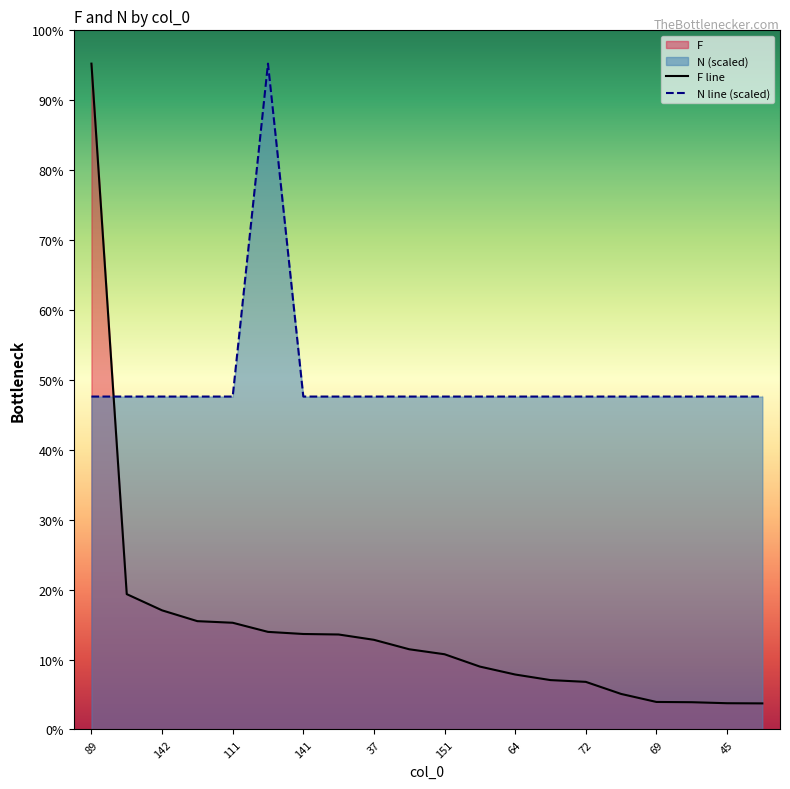

What is the sum of all N line (scaled) values?

82803